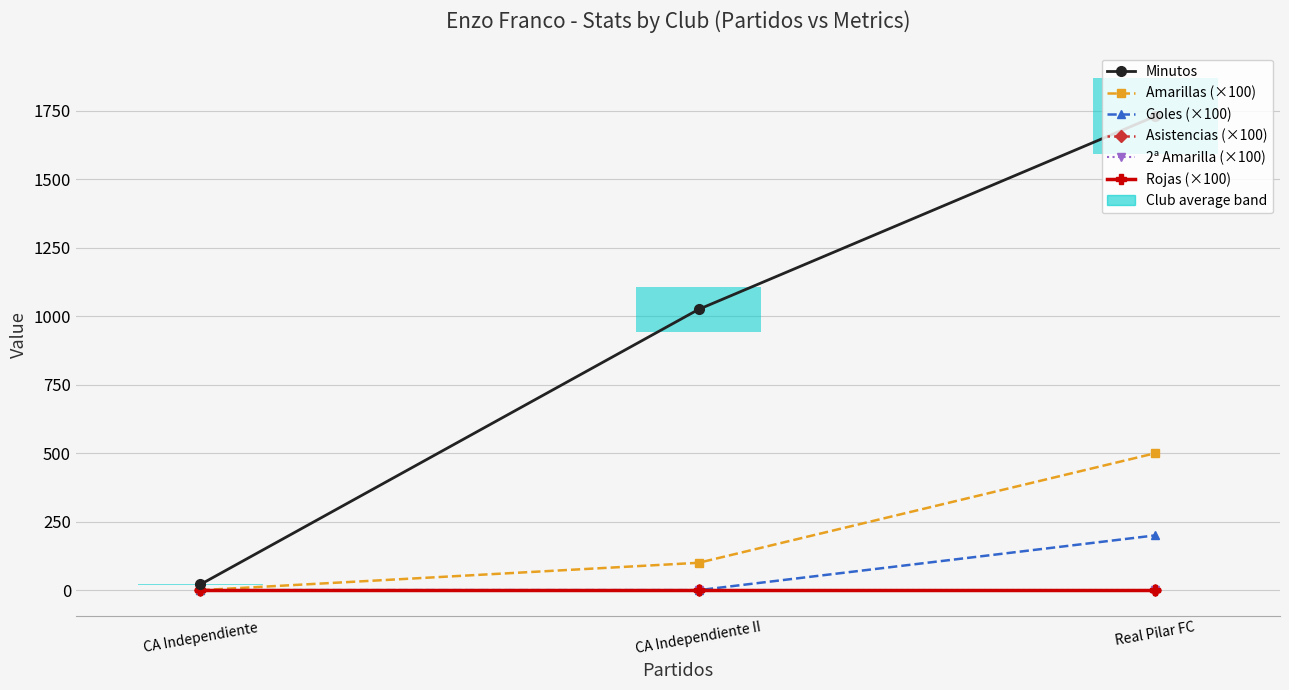

What is the total value across all series at Real Pilar FC?

2430